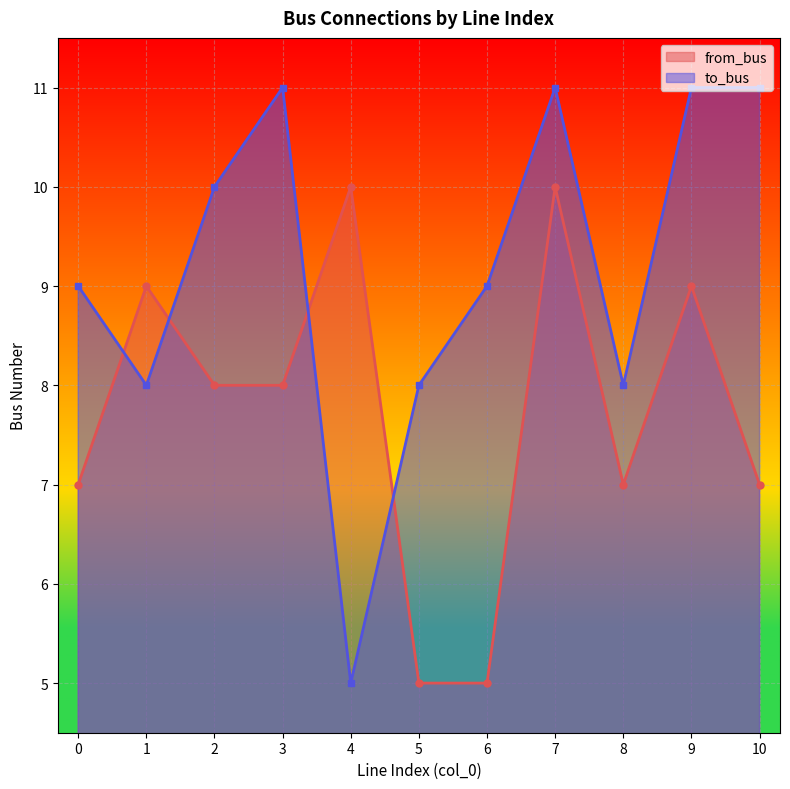

The value of to_bus at 6 is 9. True or false?

True